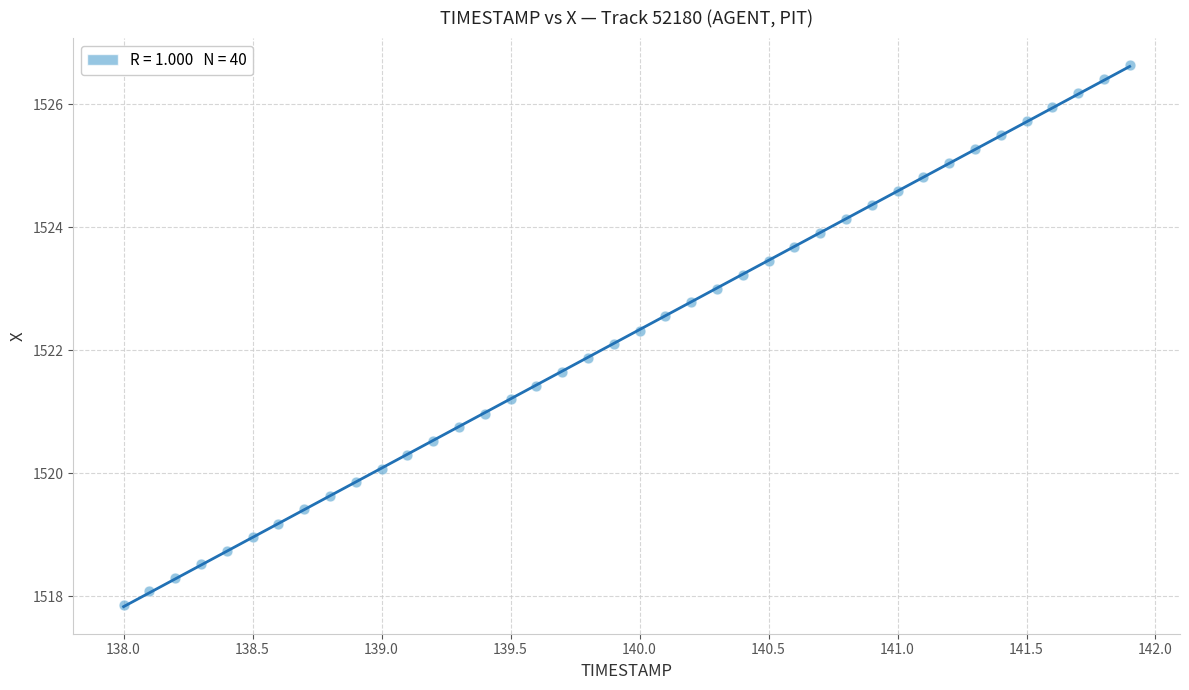

What is the range of X values (max minus min)?

3.9